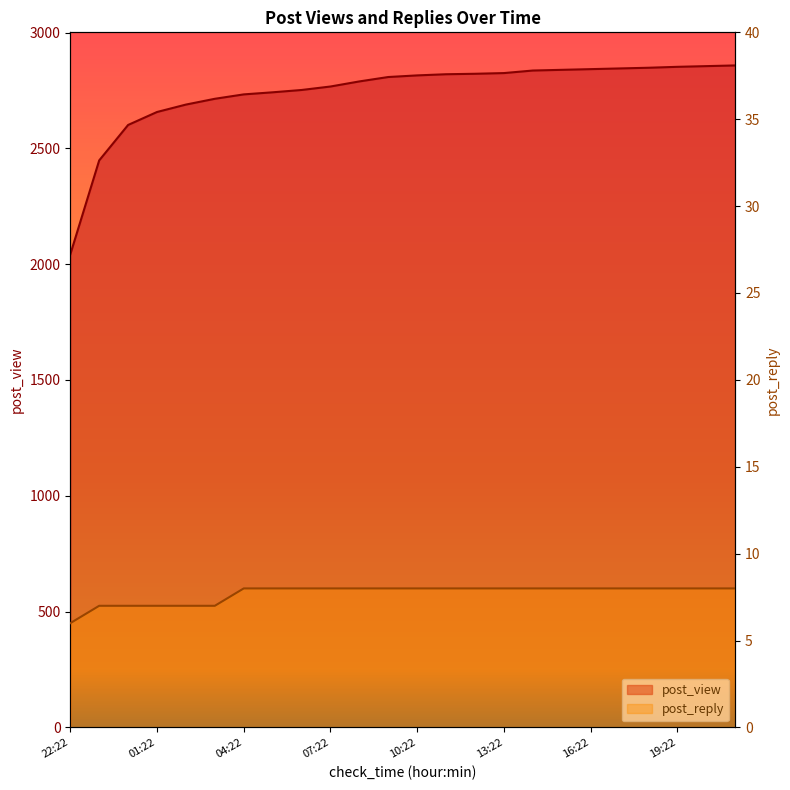

What is the label of the 8th point from the right?

14:22